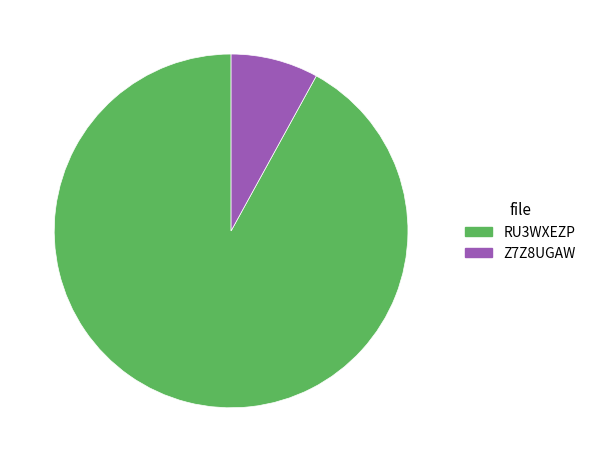

Which category has the smallest portion of the pie?

Z7Z8UGAW